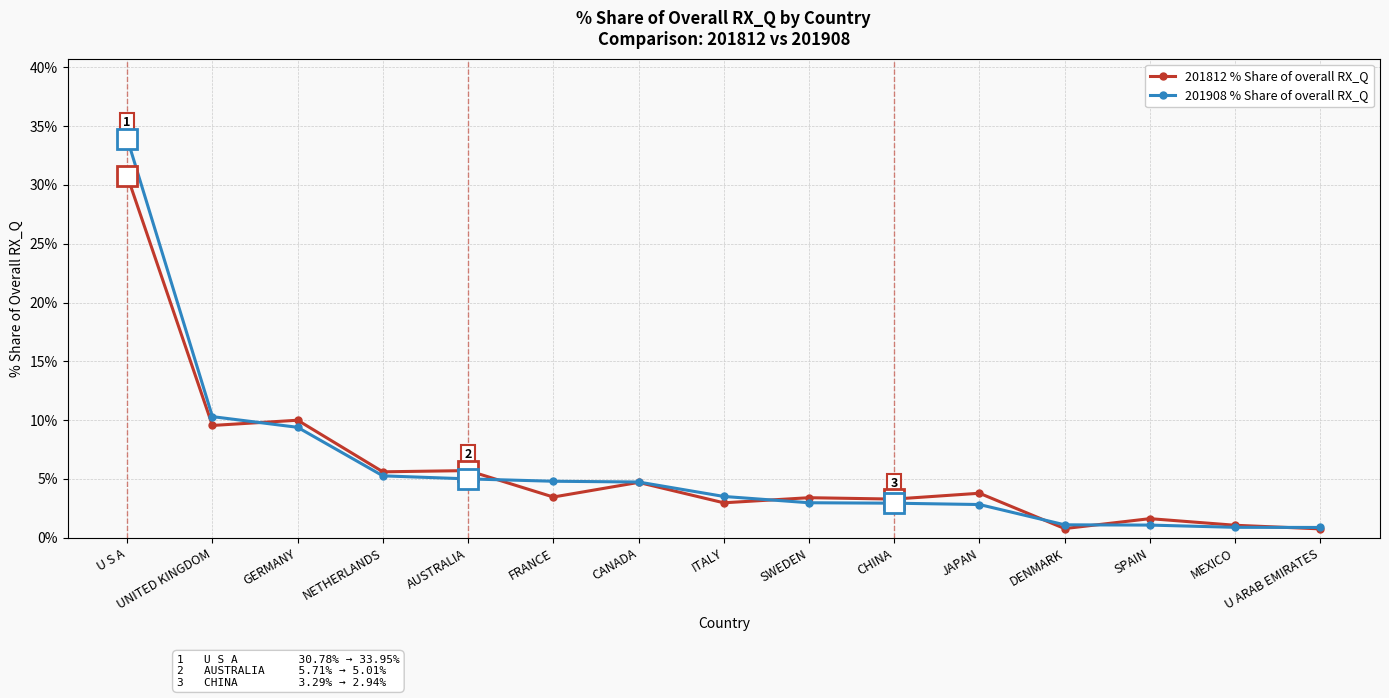

Between FRANCE and ITALY, which series saw the biggest shift?

201908 % Share of overall RX_Q